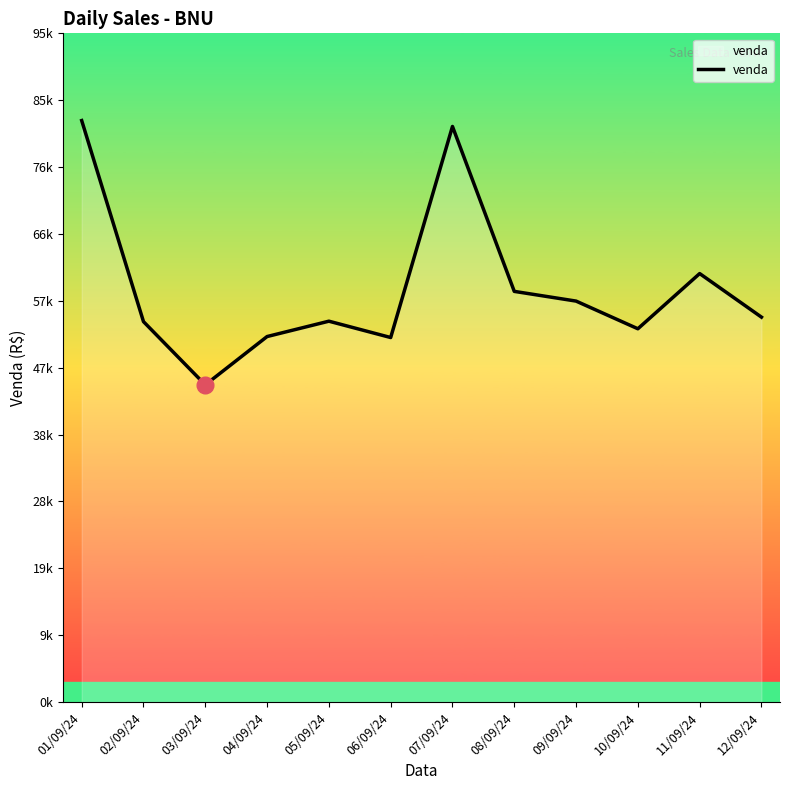

Is this an area chart (filled region under the line)?

No